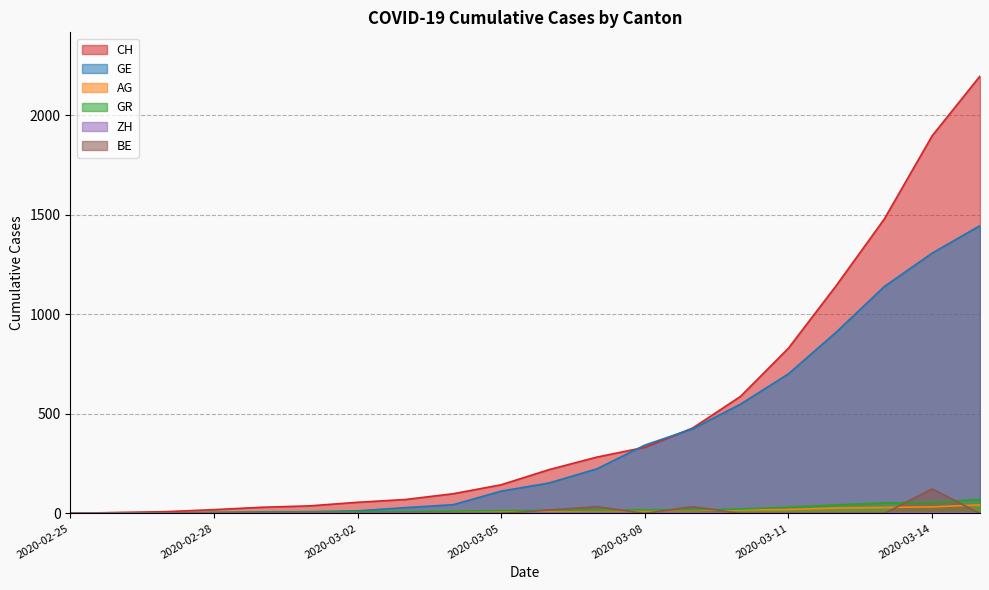

Which series changed the most between 2020-03-12 and 2020-03-15?

CH